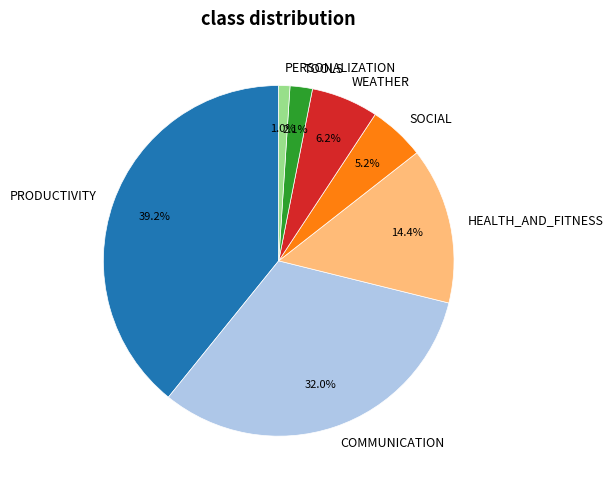

Which category has the biggest portion of the pie?

PRODUCTIVITY